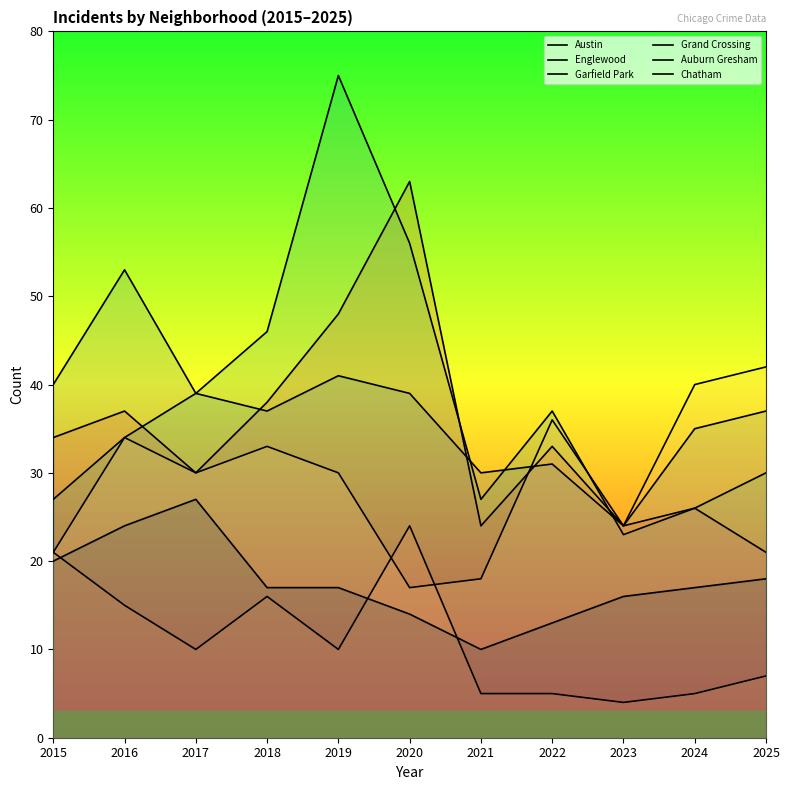

Where does the Austin series first go above 33?

2015